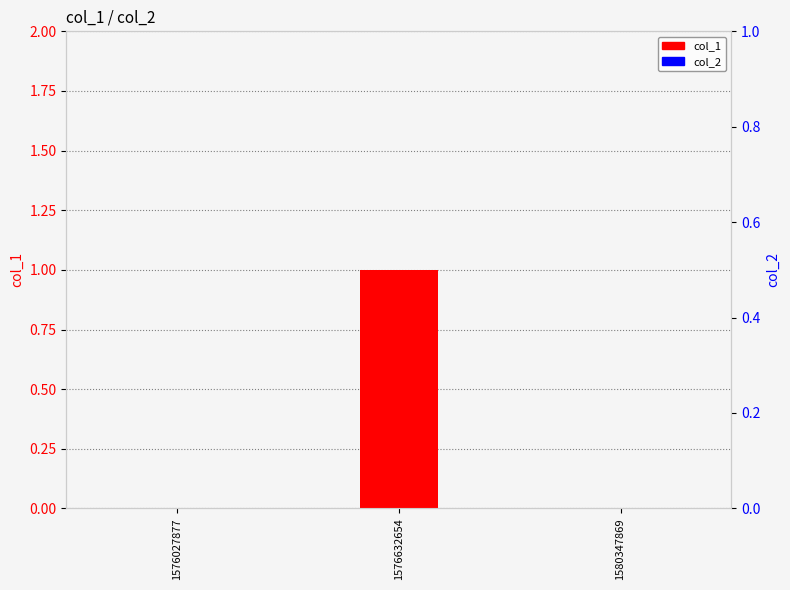

Which series has the largest total across all categories?

col_1